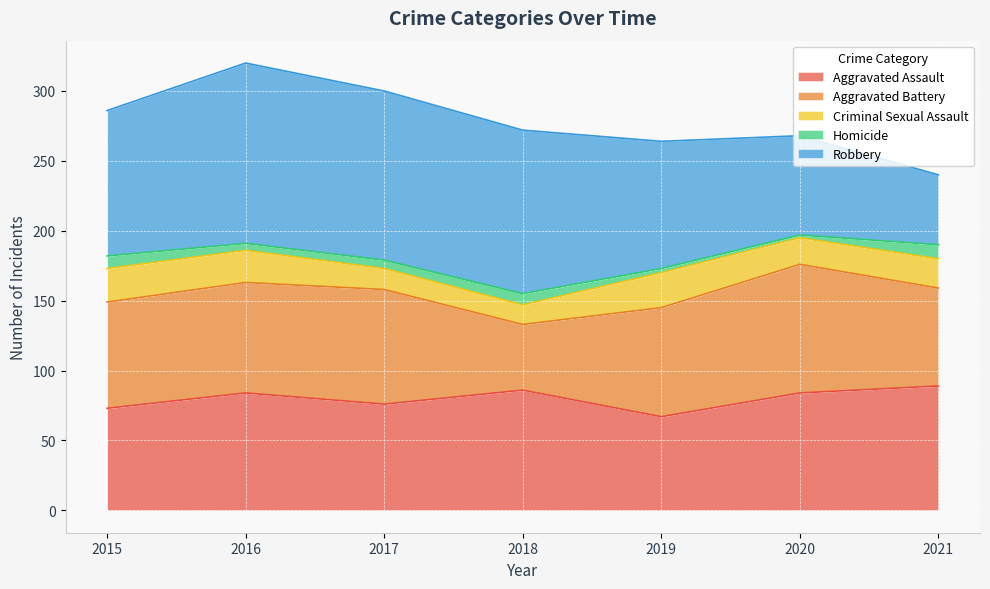

Reading right to left, transcribe all the data shown in this chart.

Aggravated Assault: 2021=89	2020=84	2019=67	2018=86	2017=76	2016=84	2015=73
Aggravated Battery: 2021=70	2020=92	2019=78	2018=47	2017=82	2016=79	2015=76
Criminal Sexual Assault: 2021=21	2020=19	2019=25	2018=14	2017=15	2016=23	2015=24
Homicide: 2021=10	2020=2	2019=3	2018=8	2017=6	2016=5	2015=9
Robbery: 2021=50	2020=71	2019=91	2018=117	2017=121	2016=129	2015=104